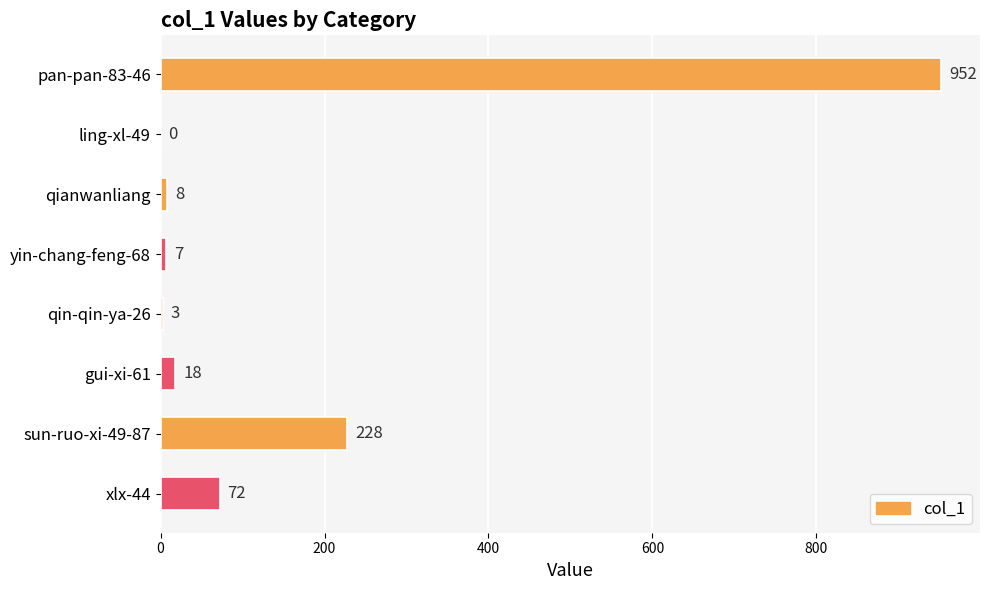

What is the maximum value shown in the chart?

952